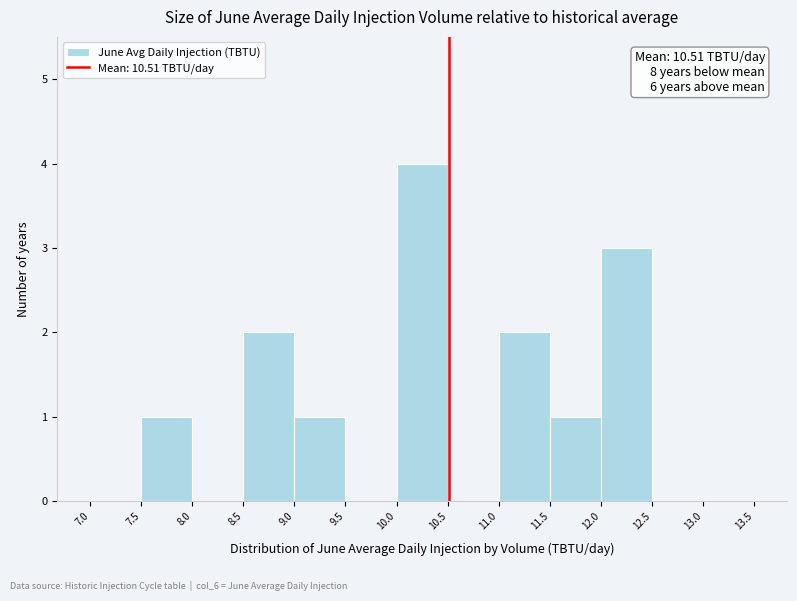

Which range on the x-axis has the tallest bar?

10.0 to 10.5